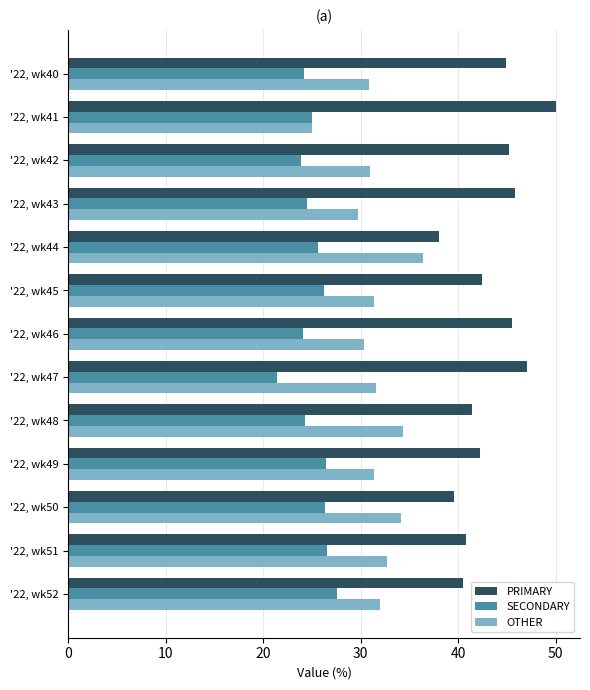

At which label does OTHER reach its minimum?

'22, wk41